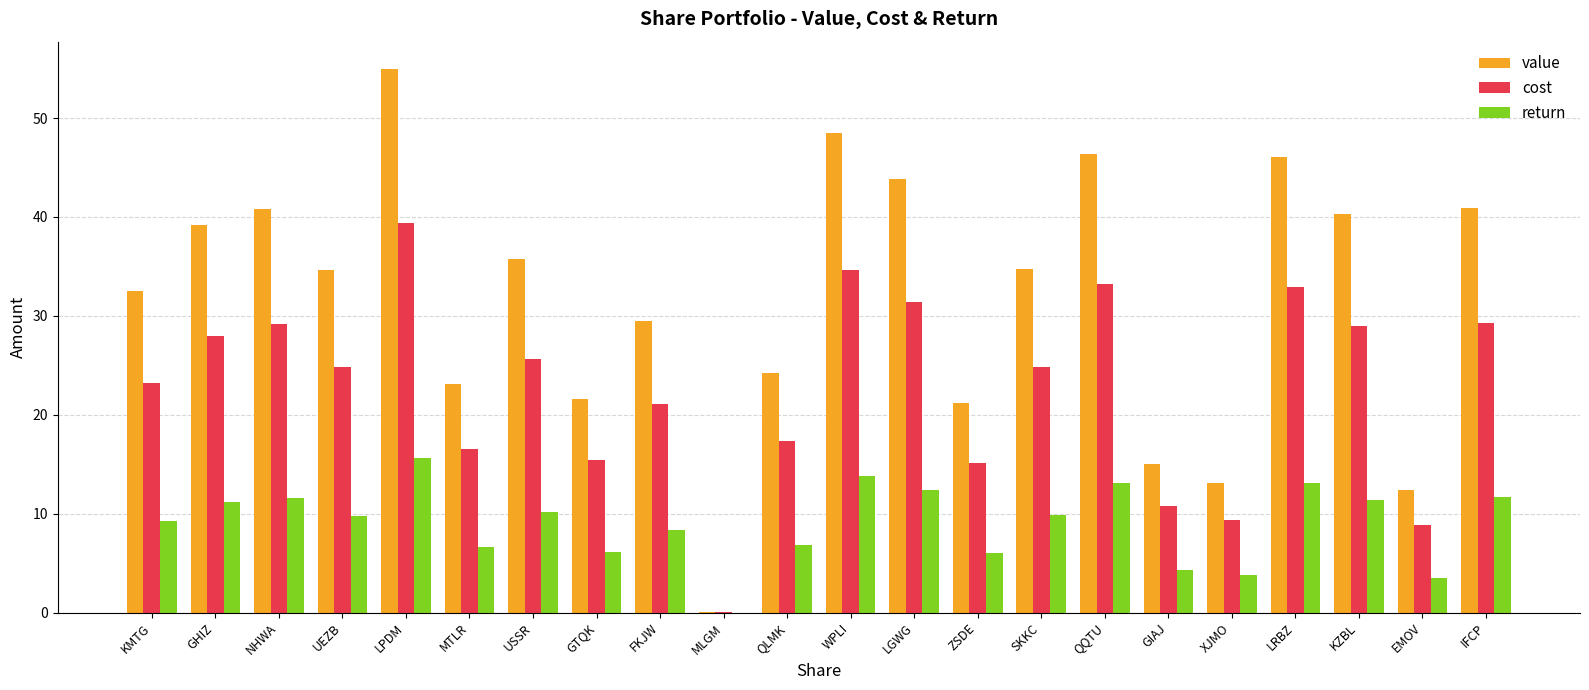

Between NHWA and WPLI, which series saw the biggest shift?

value